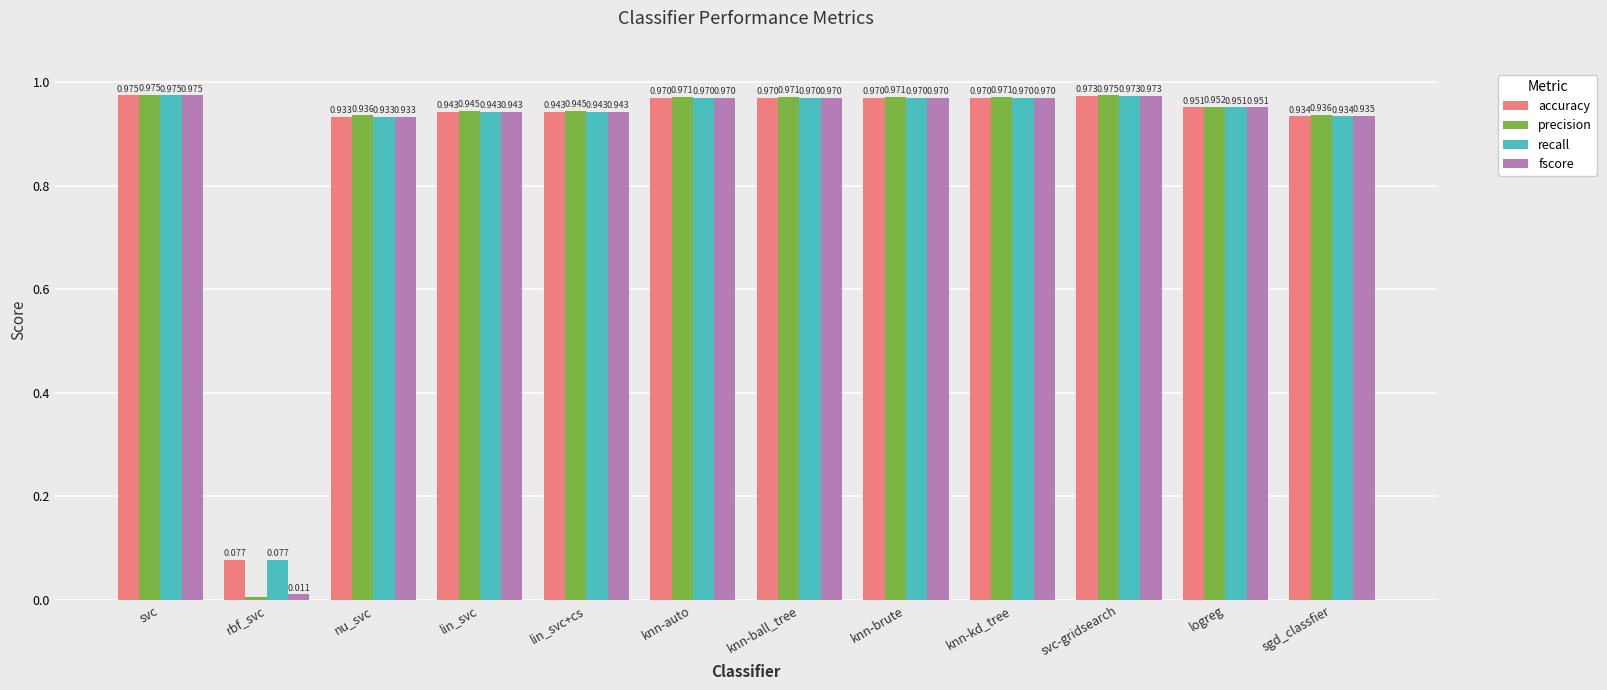

At which label is accuracy closest to 0?

rbf_svc